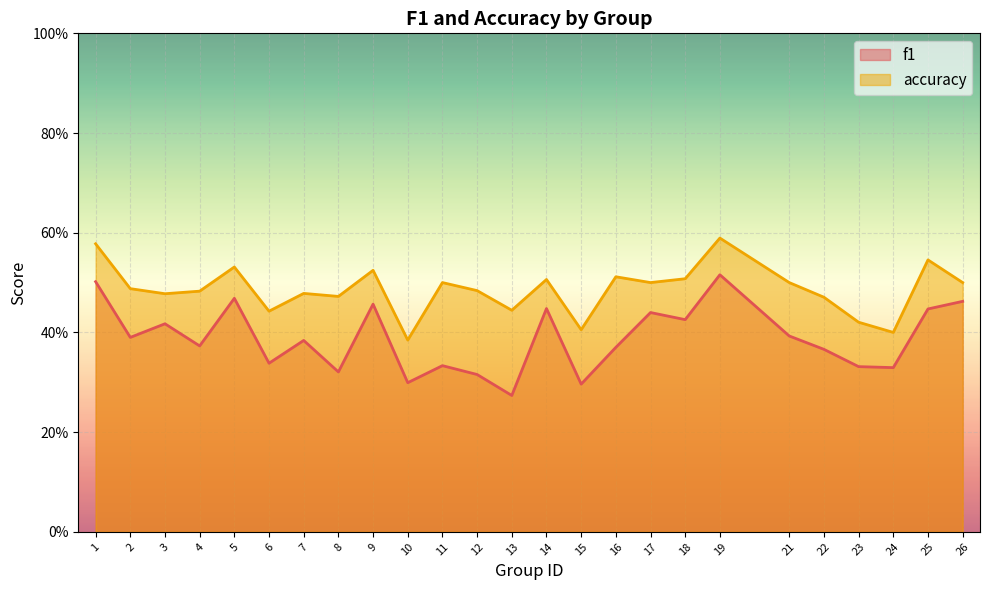

Rank the series by their maximum value, from lowest to highest.

f1, accuracy